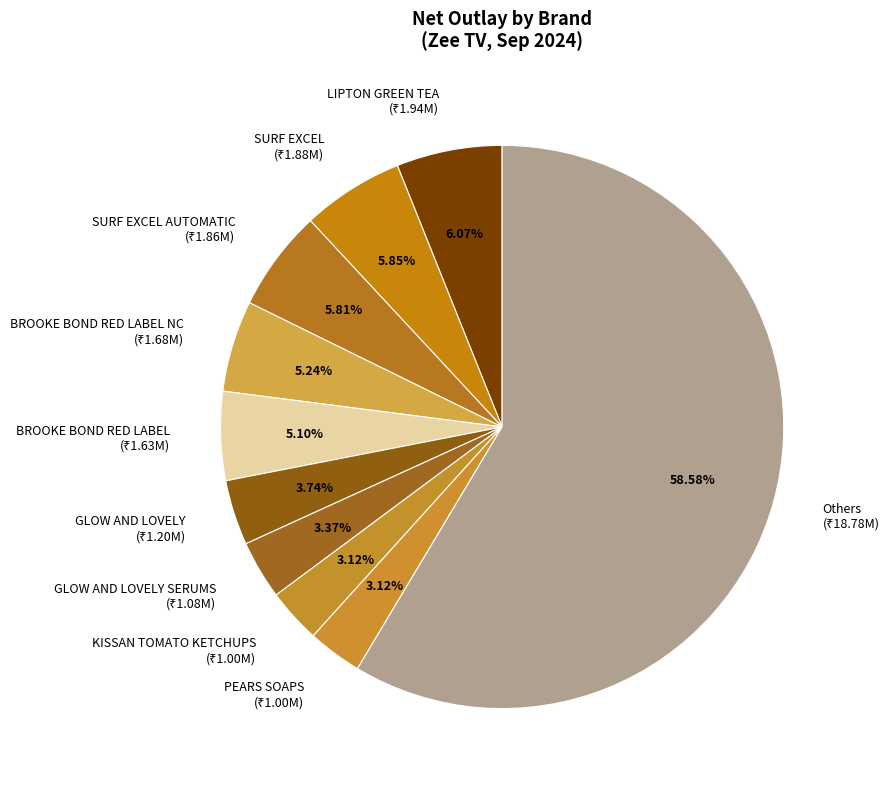

What is the ratio of the value at Others to the value at GLOW AND LOVELY?

15.7